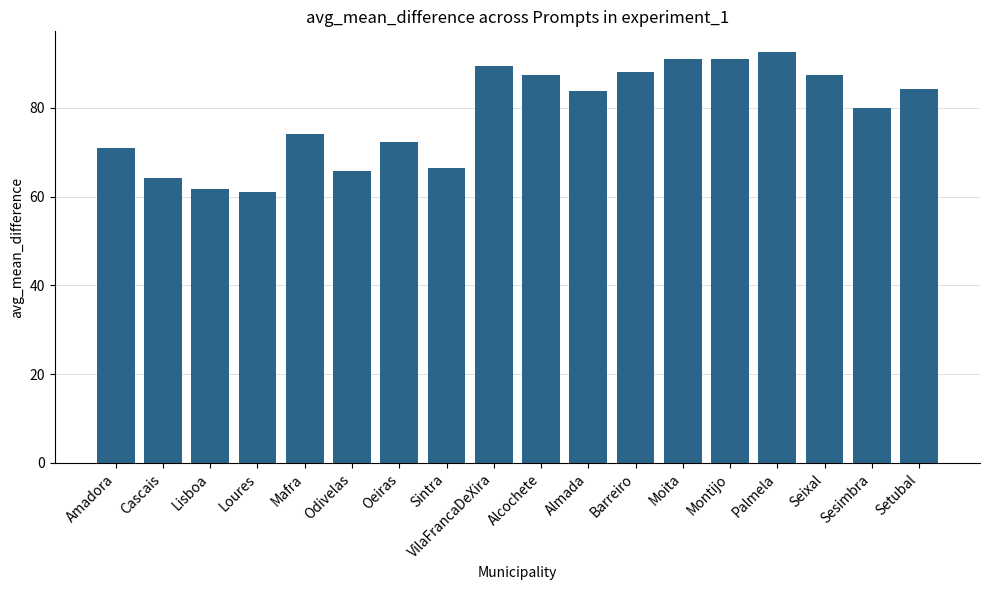

What is the ratio of the value at Mafra to the value at VilaFrancaDeXira?

0.8